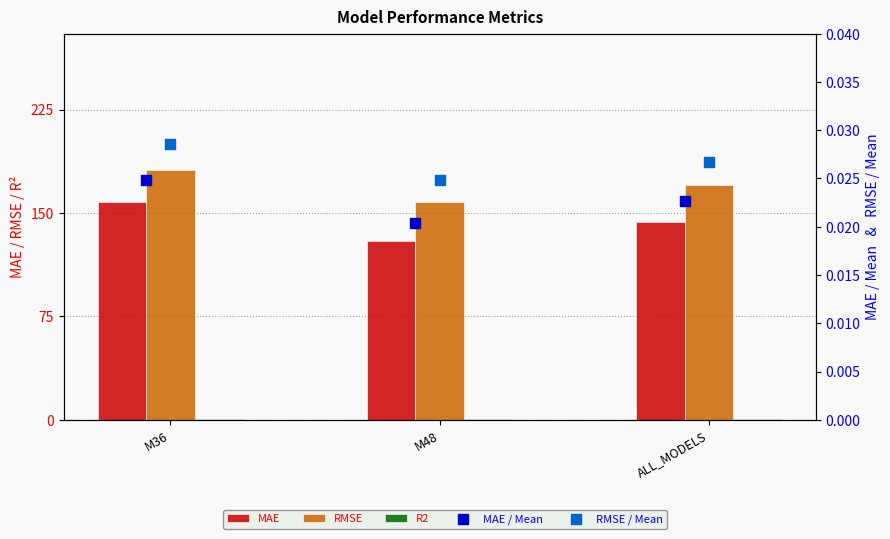

What is the total value across all series at M36?

340.1